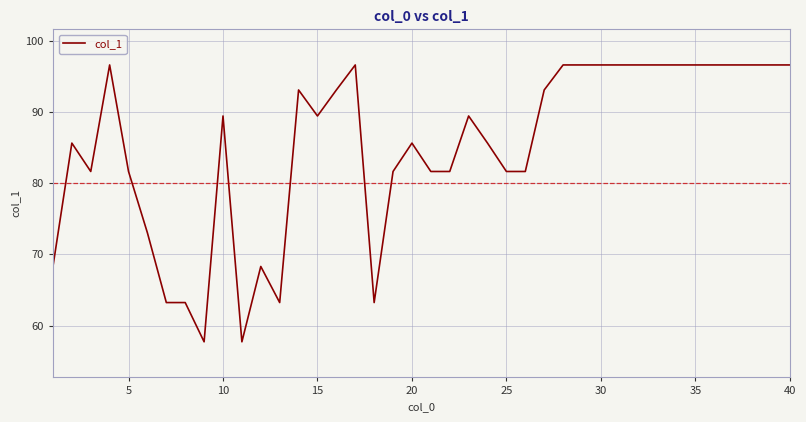

What is the maximum value shown in the chart?

96.6